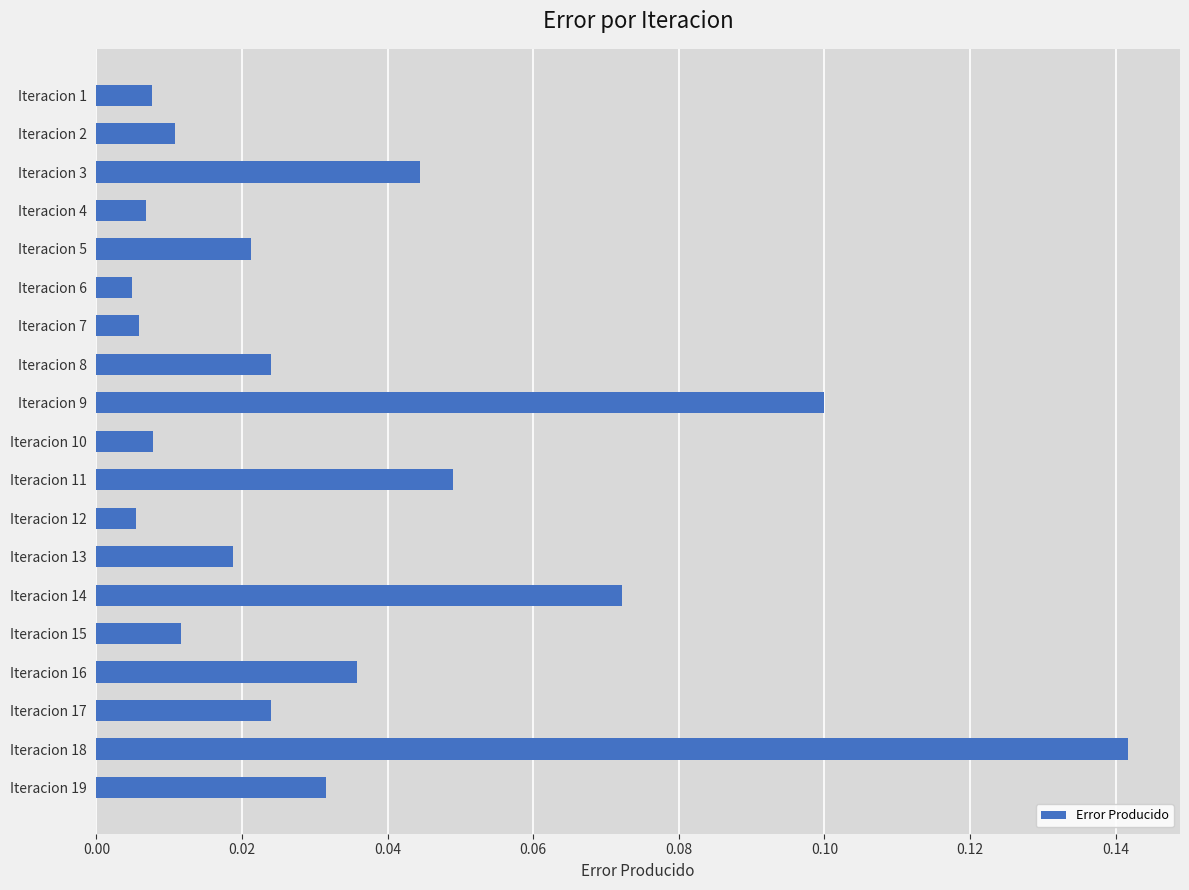

How many series are shown in this chart?

1